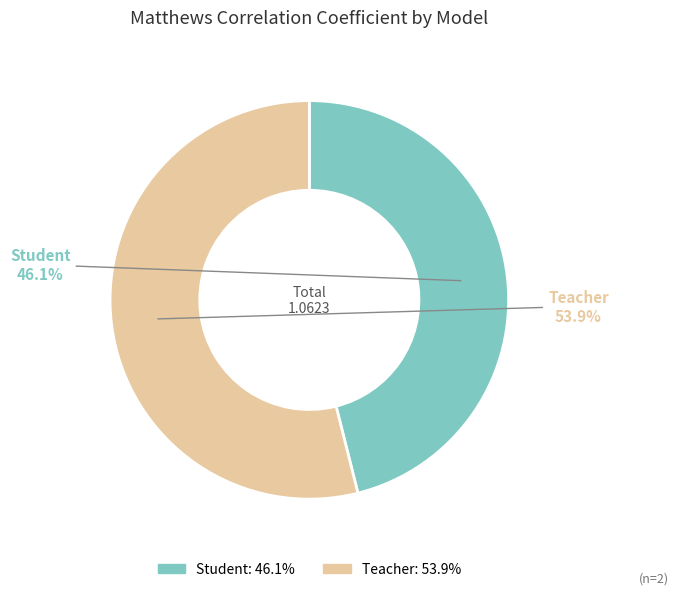

How many segments does this pie chart have?

2